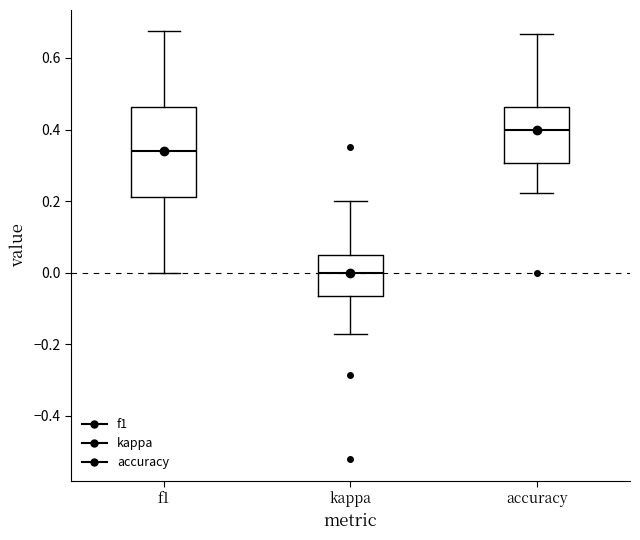

Reading left to right, transcribe this box plot: for each box, give where its median line is, the range the box spans, and where its two whiskers end, as read against the y-axis. The values are not printed on the chart, so give them approximately, as read against the axis.

f1: median 0.34, box 0.22 to 0.46, whiskers 0.00 to 0.68
kappa: median 0.00, box -0.06 to 0.04, whiskers -0.18 to 0.20
accuracy: median 0.40, box 0.30 to 0.46, whiskers 0.22 to 0.66